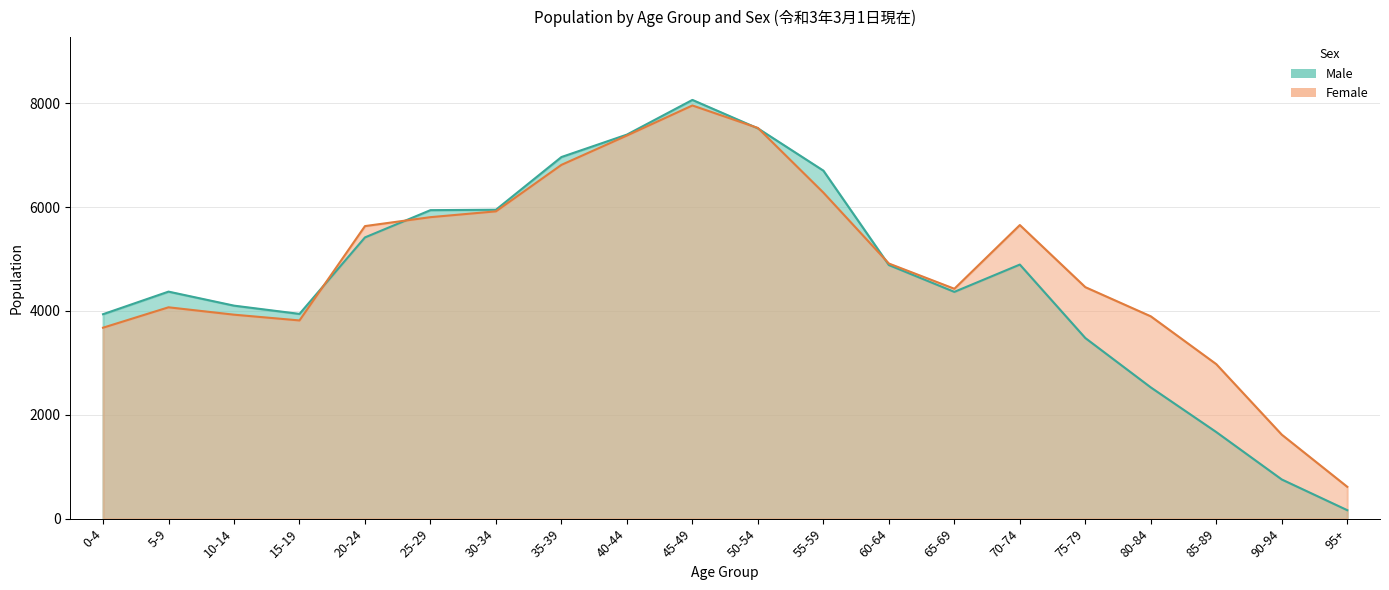

What is the spread (max minus min) of values at 70-74?

761